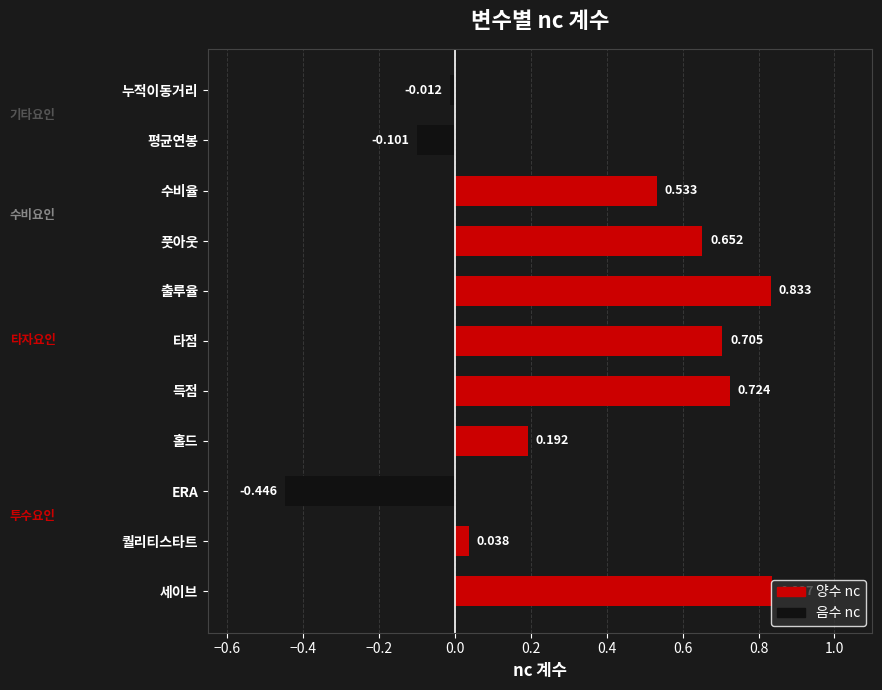

What is the greatest value displayed?

0.8